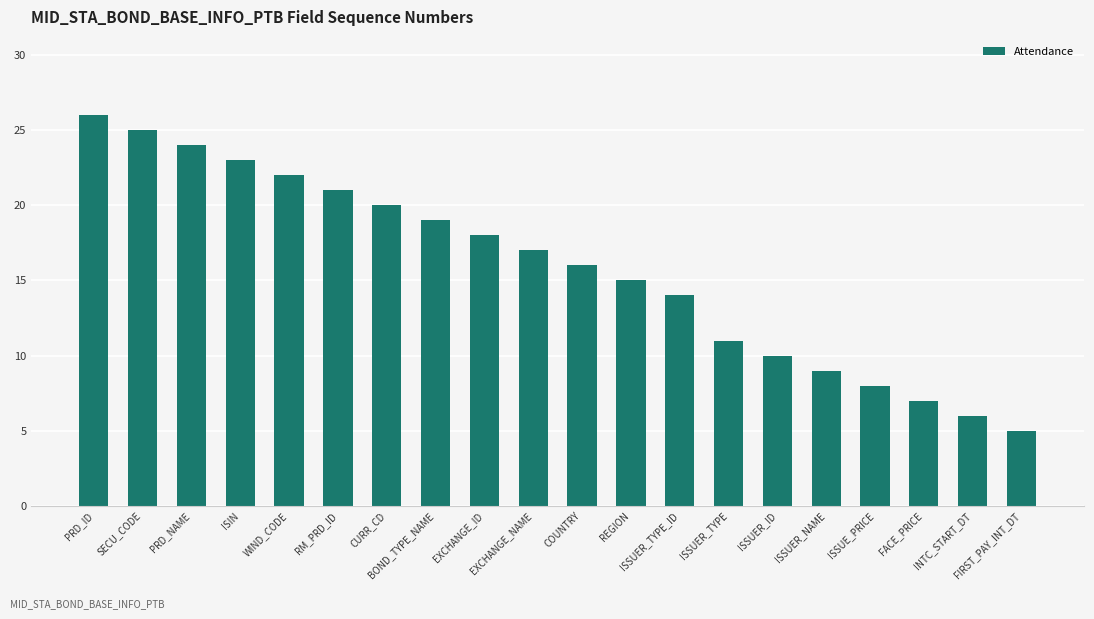

Rank the categories by value from highest to lowest.

PRD_ID, SECU_CODE, PRD_NAME, ISIN, WIND_CODE, RM_PRD_ID, CURR_CD, BOND_TYPE_NAME, EXCHANGE_ID, EXCHANGE_NAME, COUNTRY, REGION, ISSUER_TYPE_ID, ISSUER_TYPE, ISSUER_ID, ISSUER_NAME, ISSUE_PRICE, FACE_PRICE, INTC_START_DT, FIRST_PAY_INT_DT